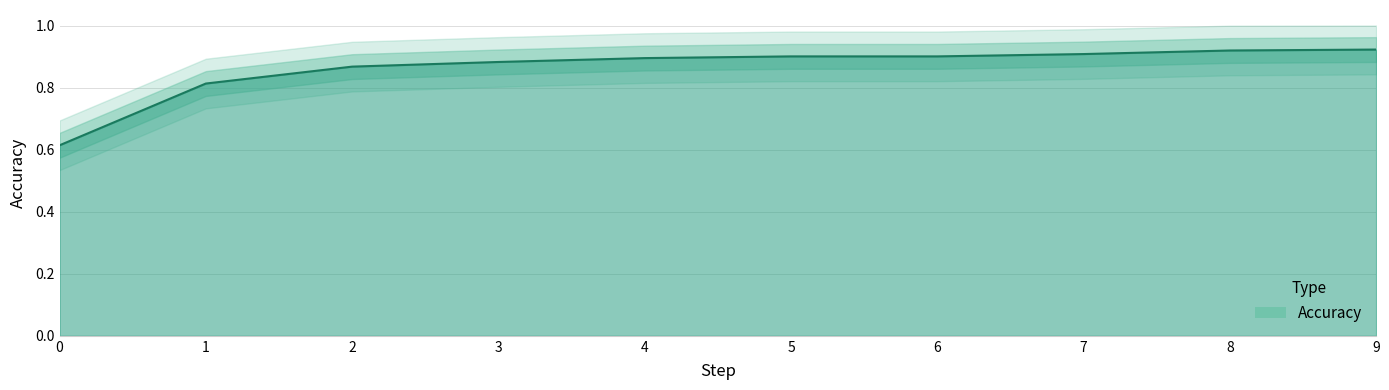

List the labels in order of value, smallest first.

0, 1, 2, 3, 4, 5, 6, 7, 8, 9